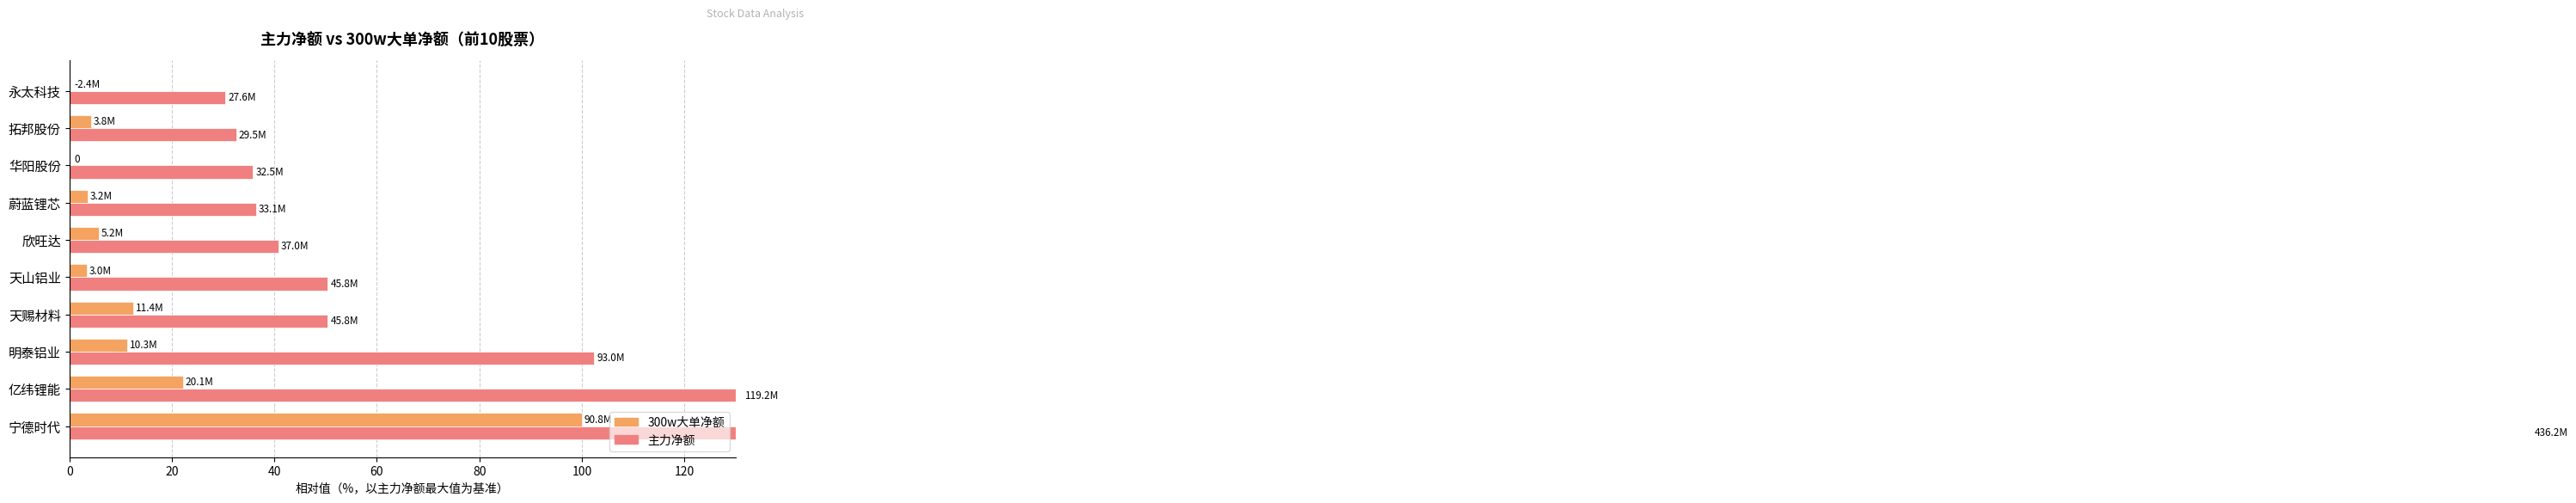

Which series changed the most between 天山铝业 and 华阳股份?

主力净额